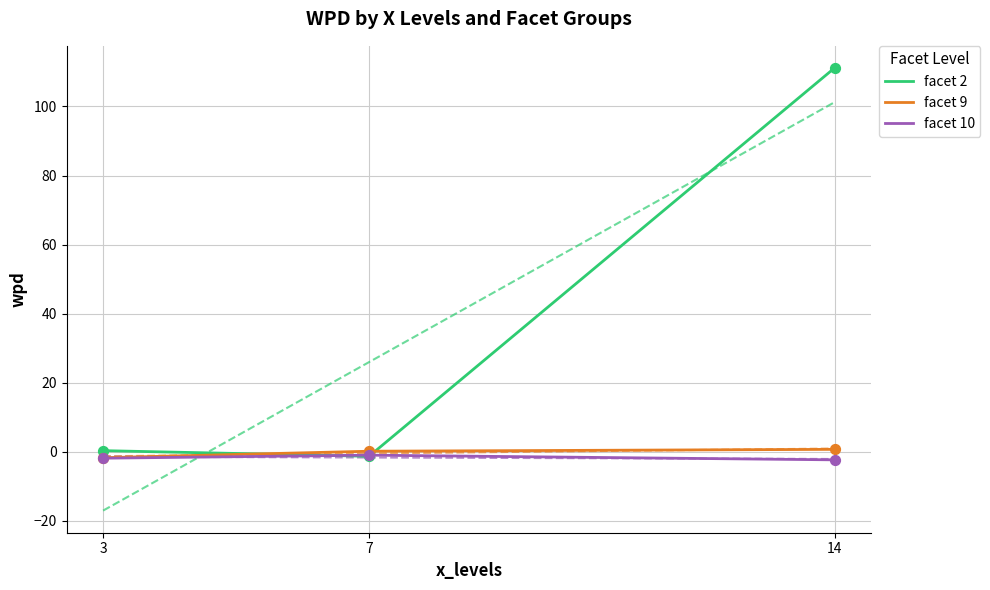

Which series has the widest spread of Y values?

facet 2